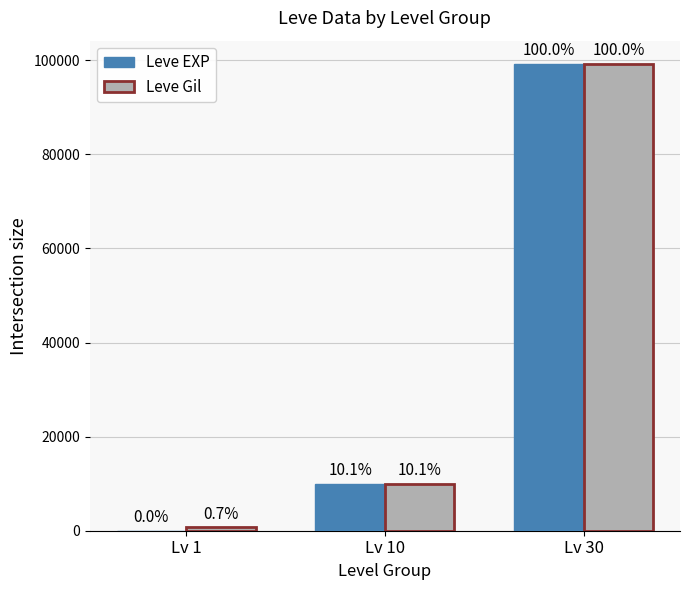

At how many categories does at least one series exceed 59453?

1